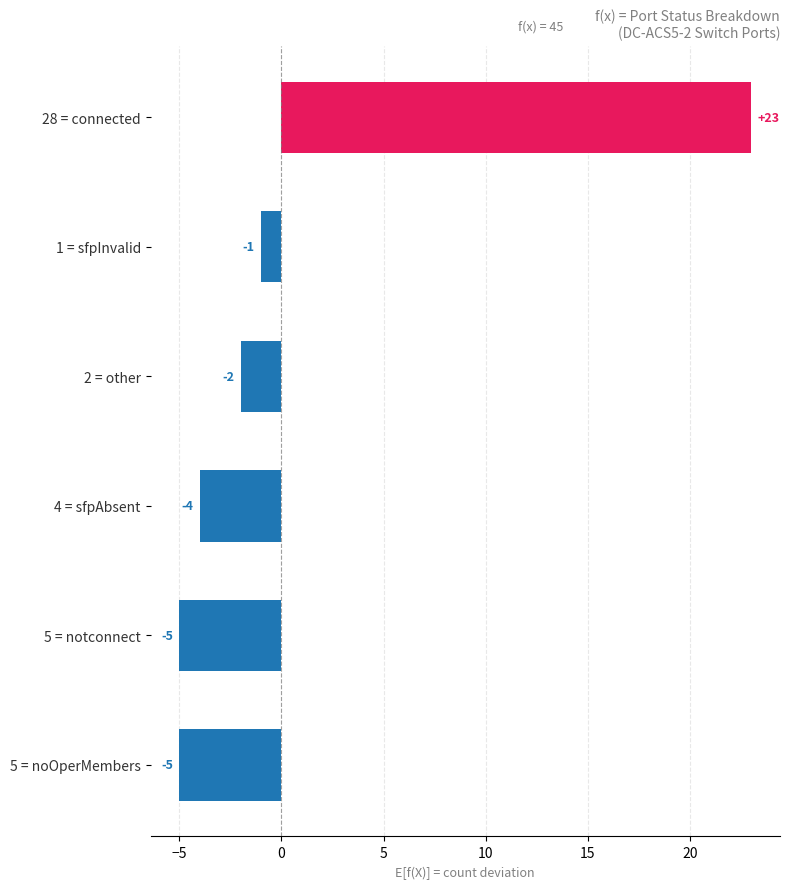

Reading top to bottom, what are all the values shown in this chart?

28 = connected=23	1 = sfpInvalid=-1	2 = other=-2	4 = sfpAbsent=-4	5 = notconnect=-5	5 = noOperMembers=-5